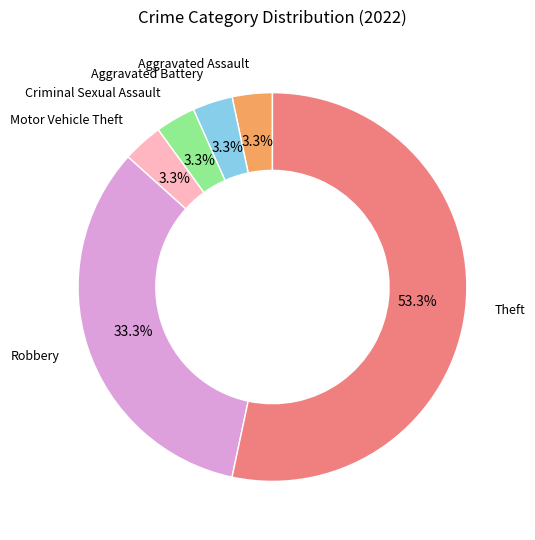

How many slices are in this pie chart?

6